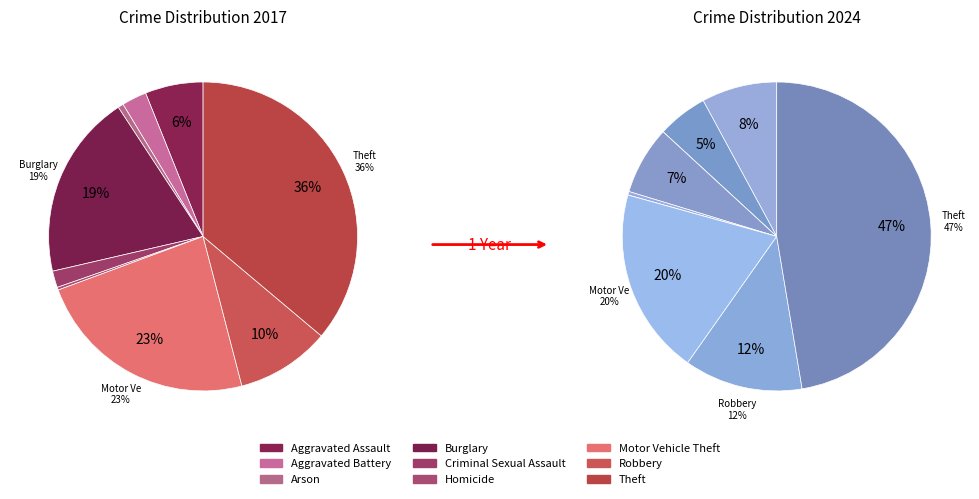

The values_2017 slice represents 1% of the pie. True or false?

False